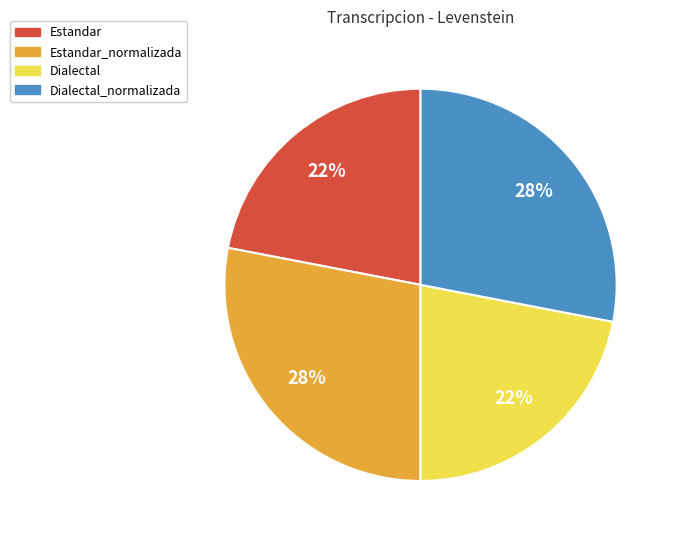

To the nearest percent, what is the difference between the largest and smallest slice percentages?

6%